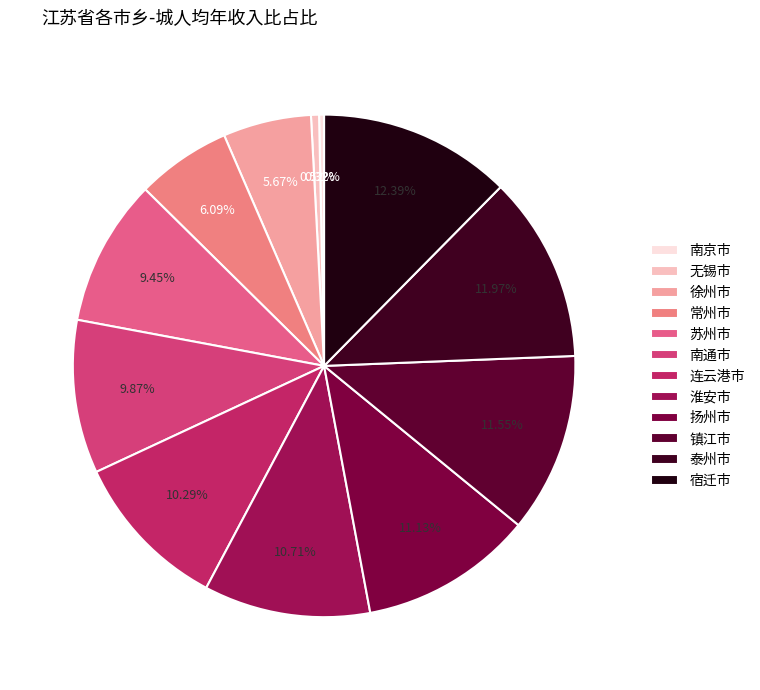

How many slices are in this pie chart?

12